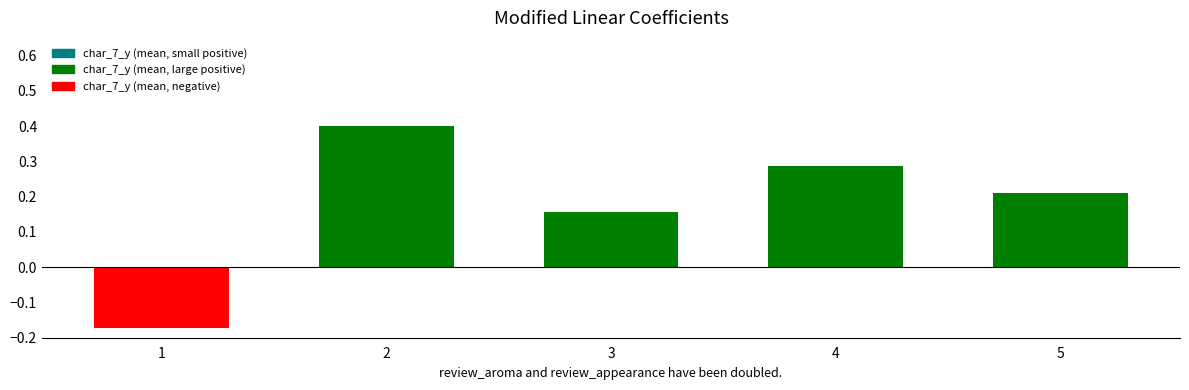

What is the difference between the maximum and minimum values?

0.6